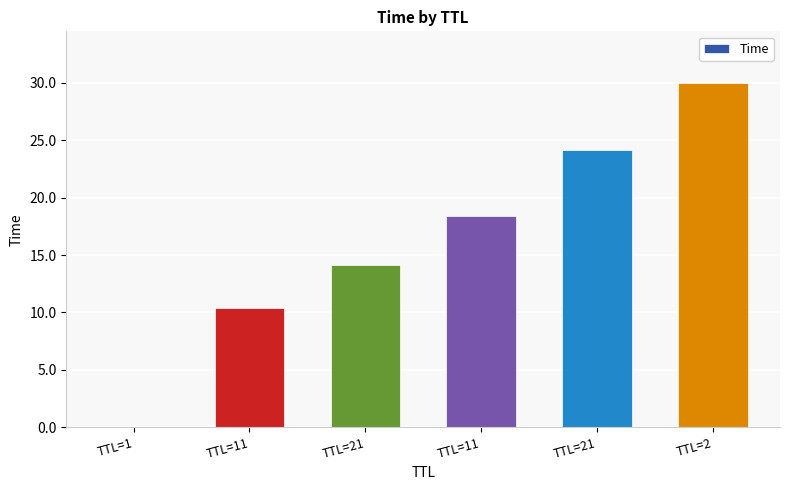

Are the bars horizontal?

No